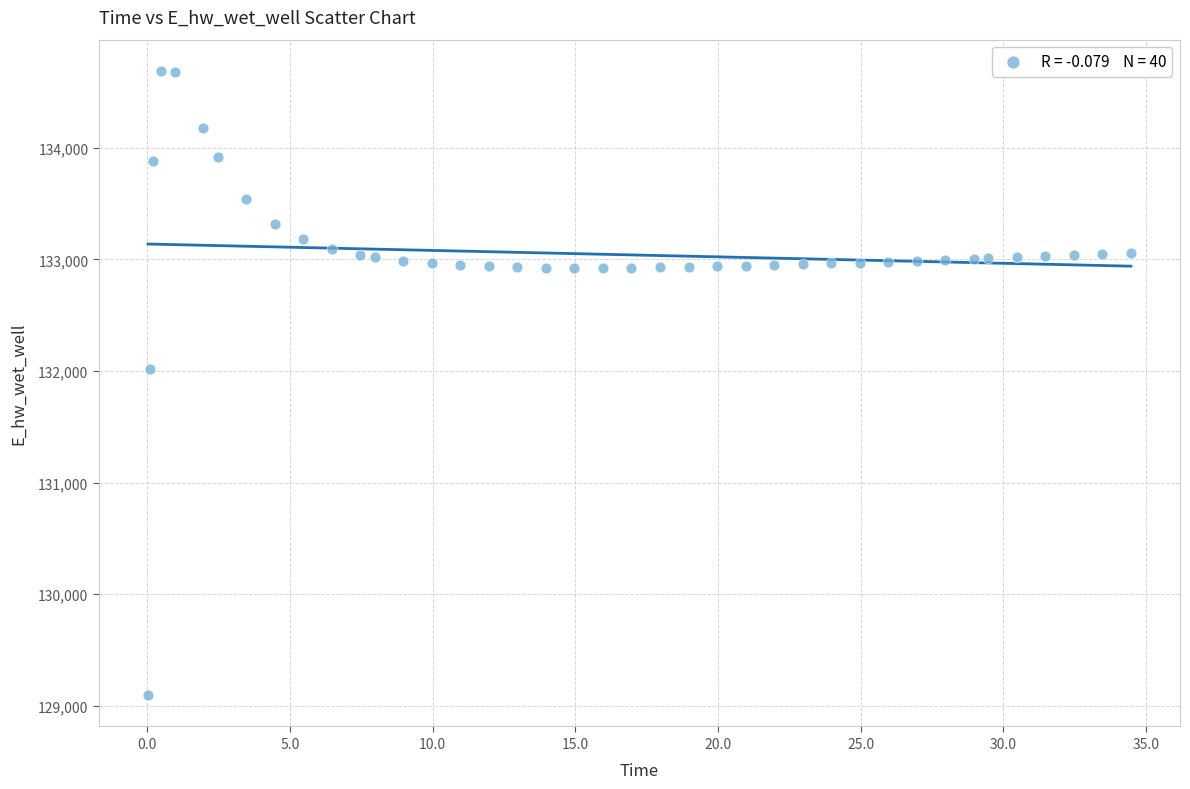

What Y value in the scatter plot is closest to 131891?

132013.1